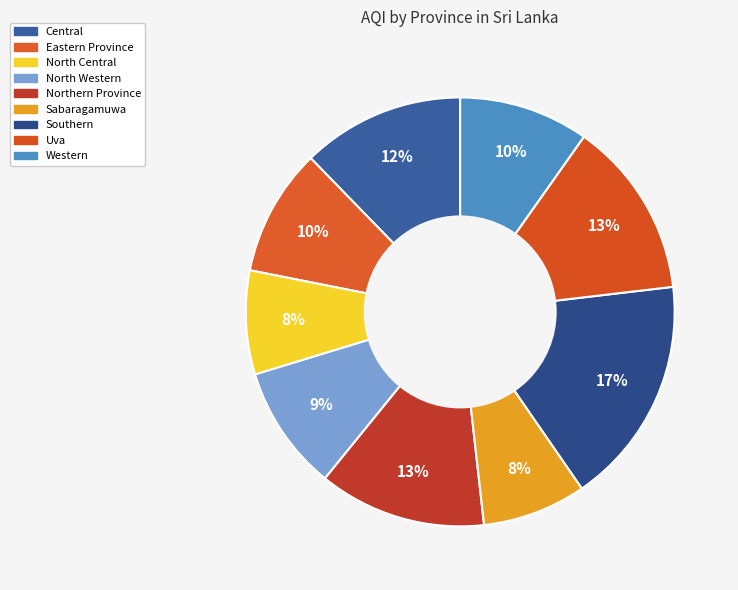

Combined, do Northern Province and North Central account for over 50%?

No